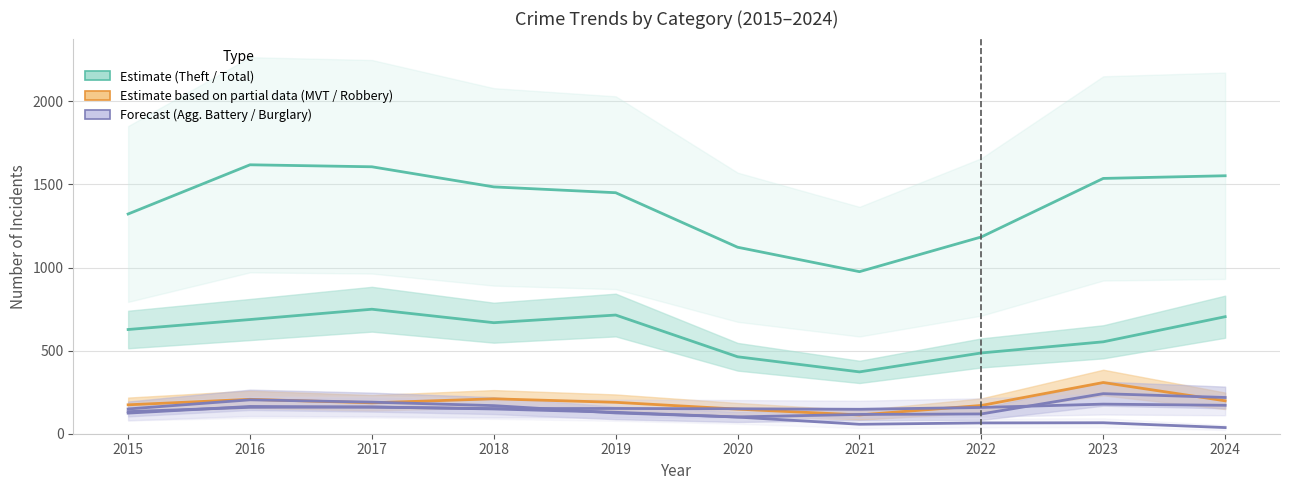

True or false: Motor Vehicle Theft and Theft intersect in this chart.

False